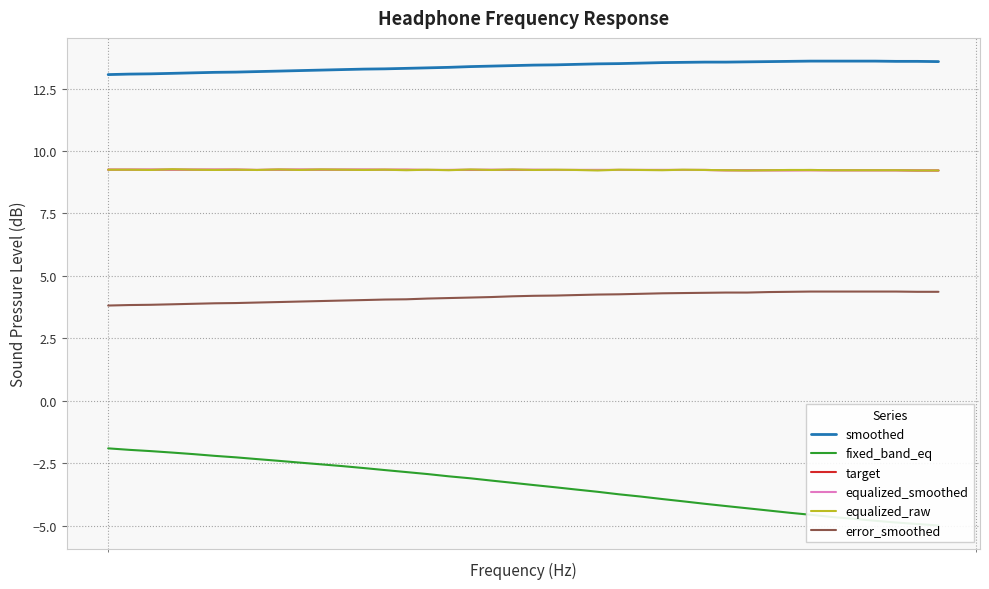

True or false: error_smoothed has more than 2 interior local peaks.

False